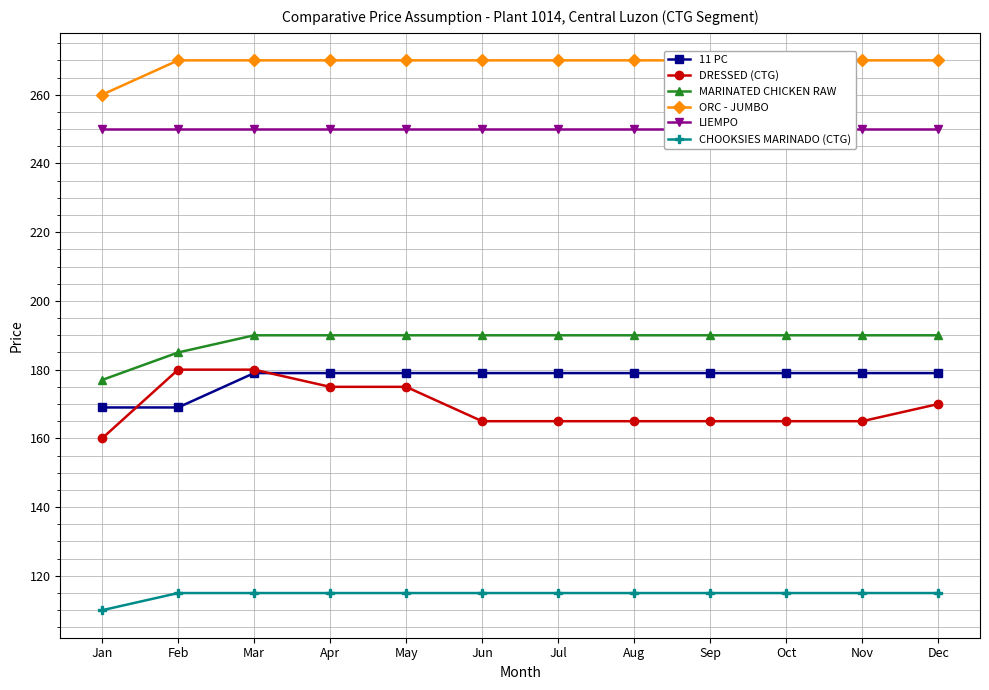

True or false: 11 PC and LIEMPO intersect in this chart.

False